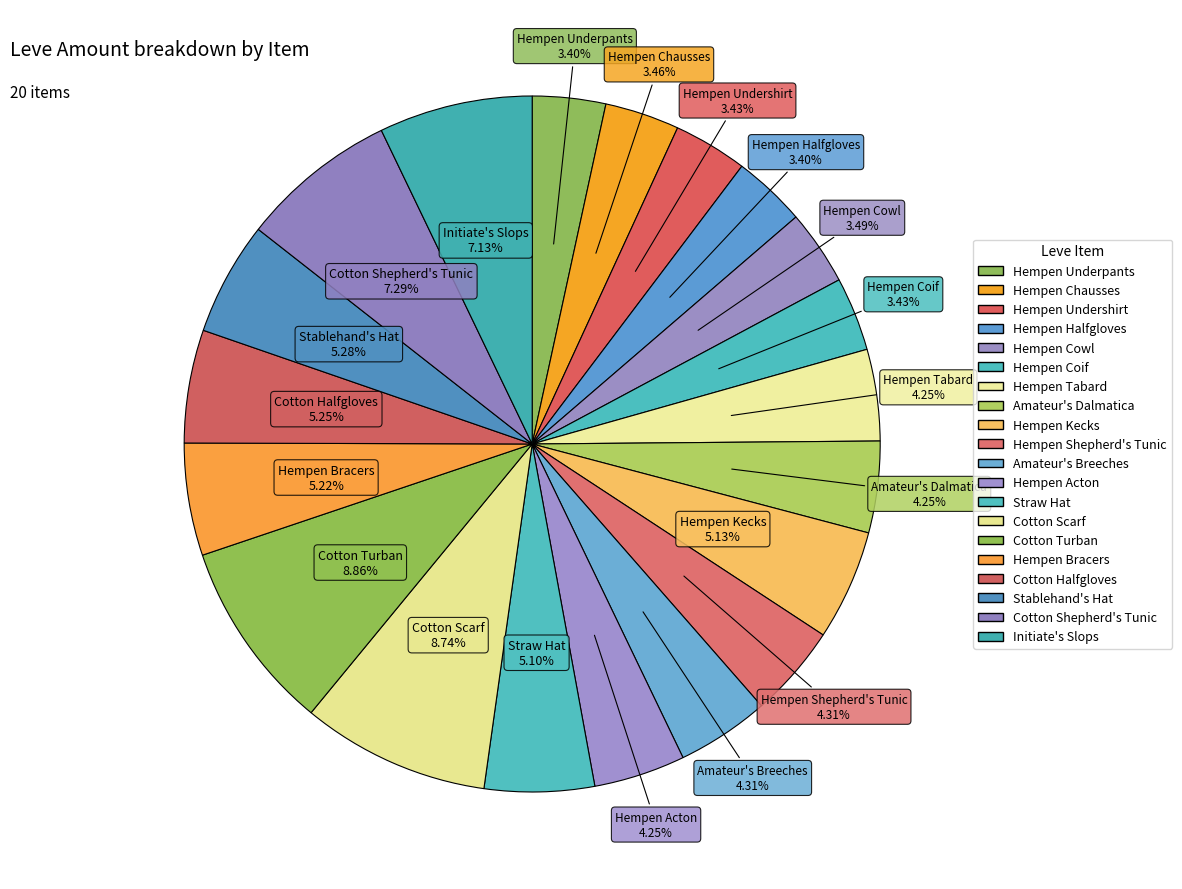

How many segments does this pie chart have?

20